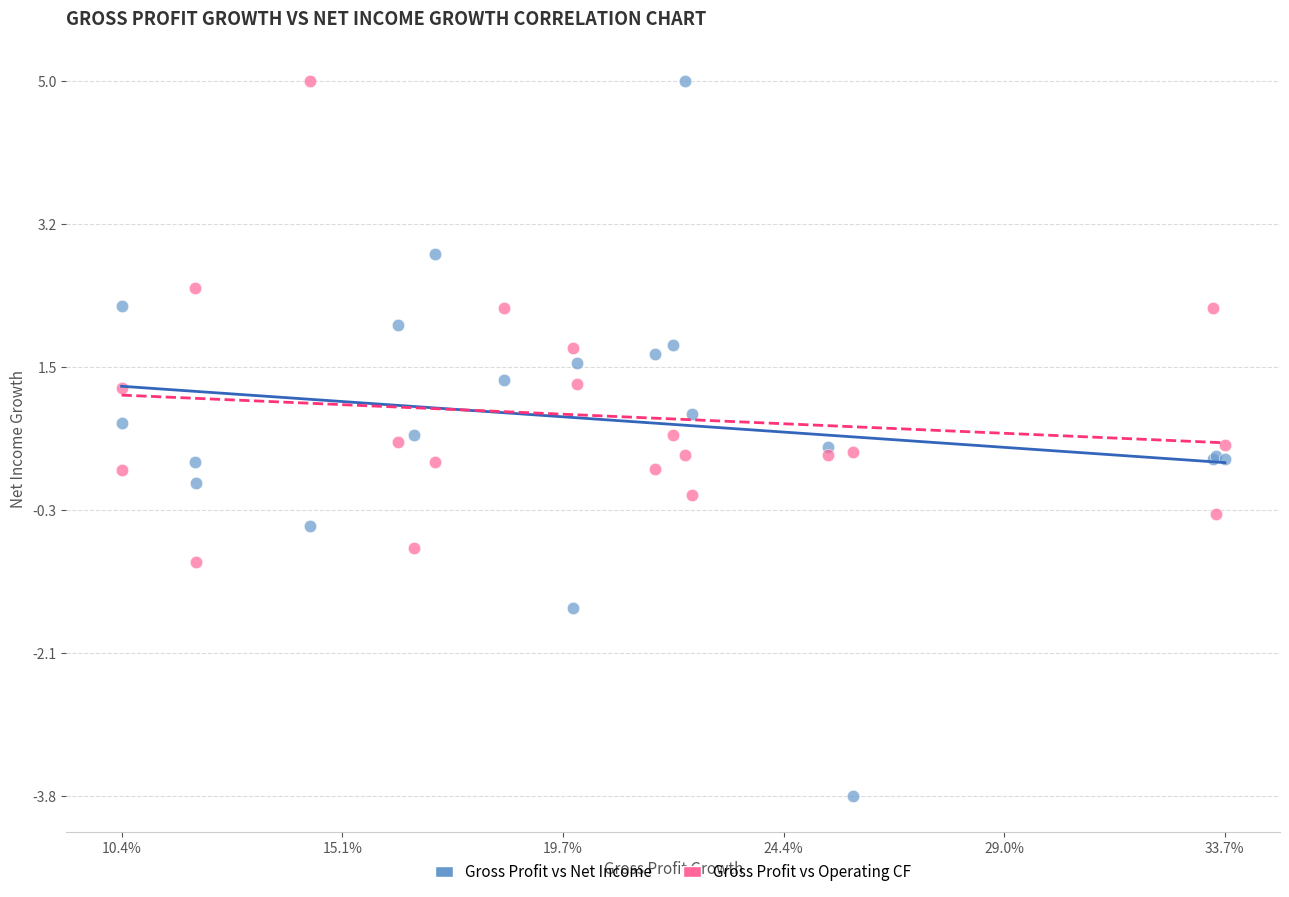

Which series has the widest spread of Y values?

Gross Profit vs Net Income